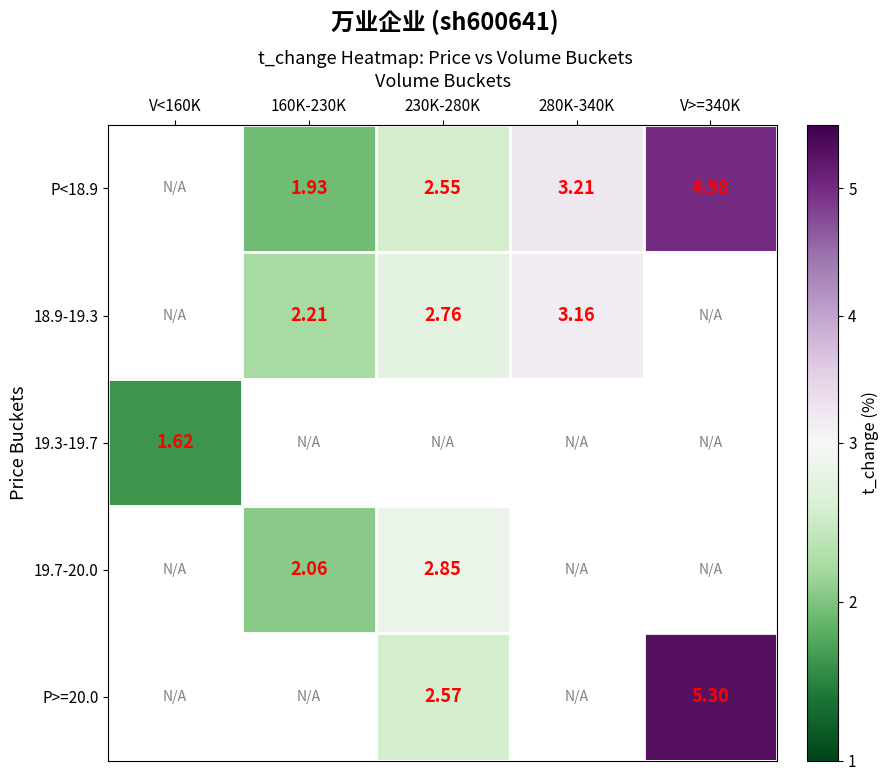

How many distinct data groups are displayed?

5